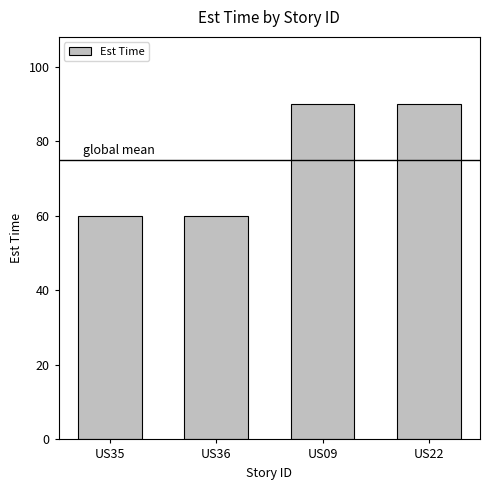

How many values are between 60 and 90?

4